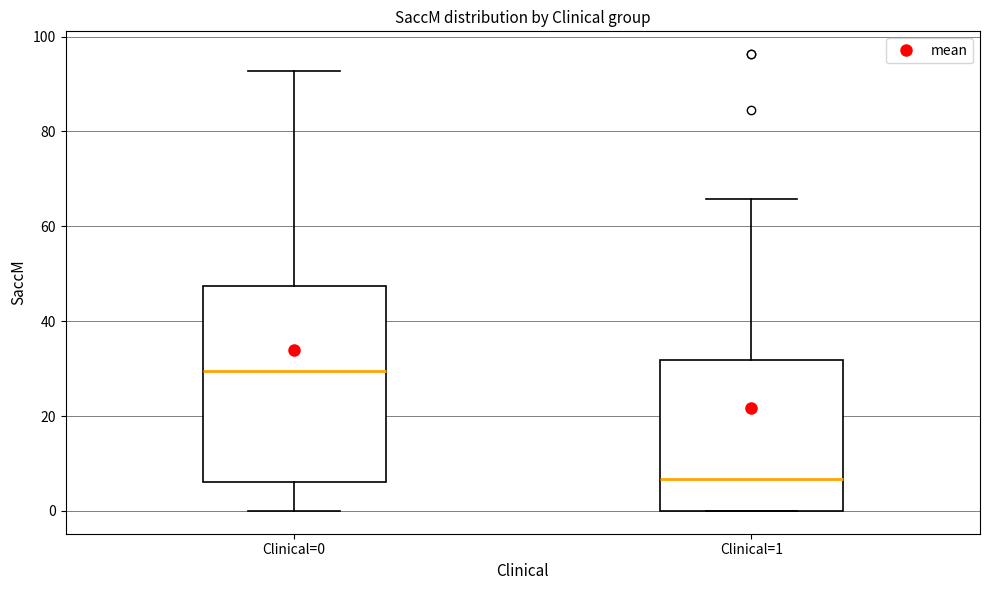

Where does the upper whisker of the box for Clinical=0 end on the y-axis? The values are not printed on the chart, so give them approximately, as read against the axis.

92